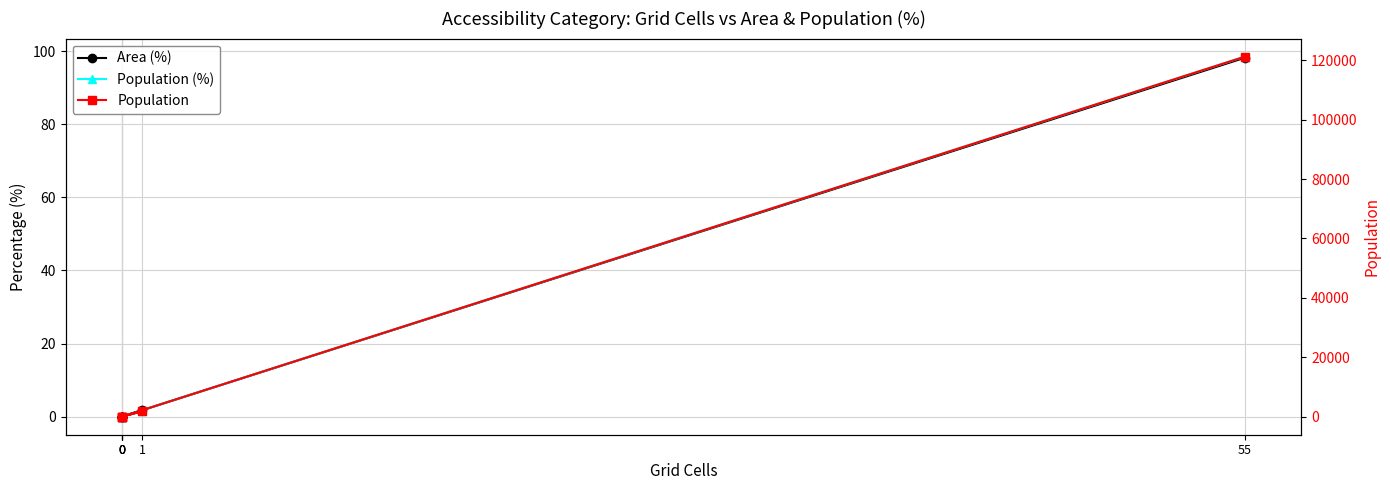

Rank the series at 0 from highest to lowest value.

Area (%), Population (%), Population